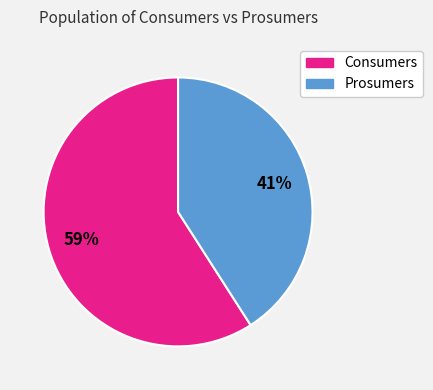

Approximately how many times larger is the value at Prosumers compared to Consumers?

0.7